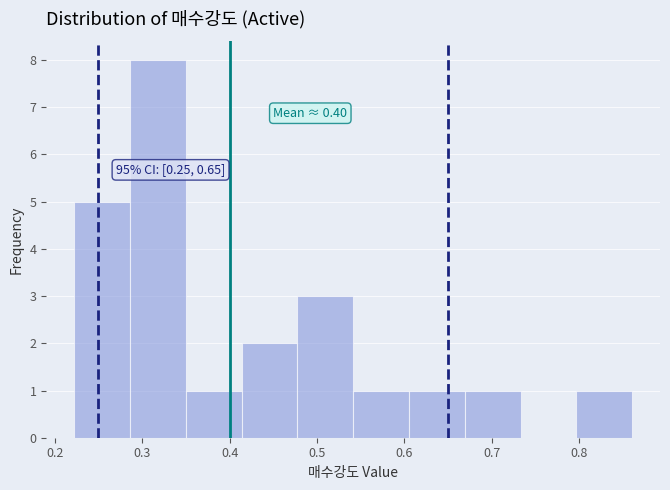

Over which range of the x-axis is the bar tallest?

0.29 to 0.35